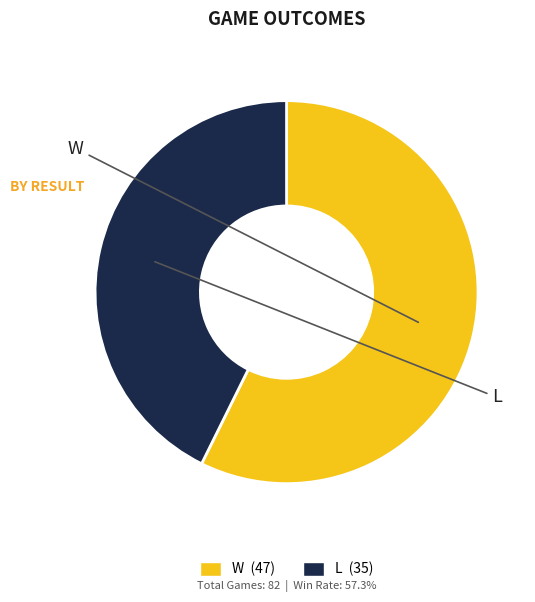

Which slice represents more than half of the pie?

W